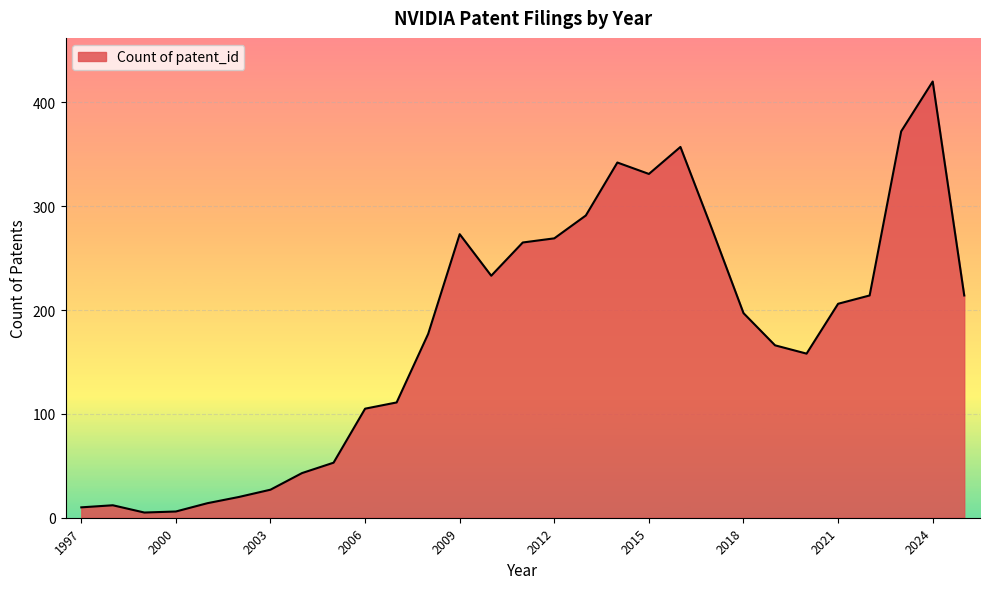

What is the maximum value shown in the chart?

420